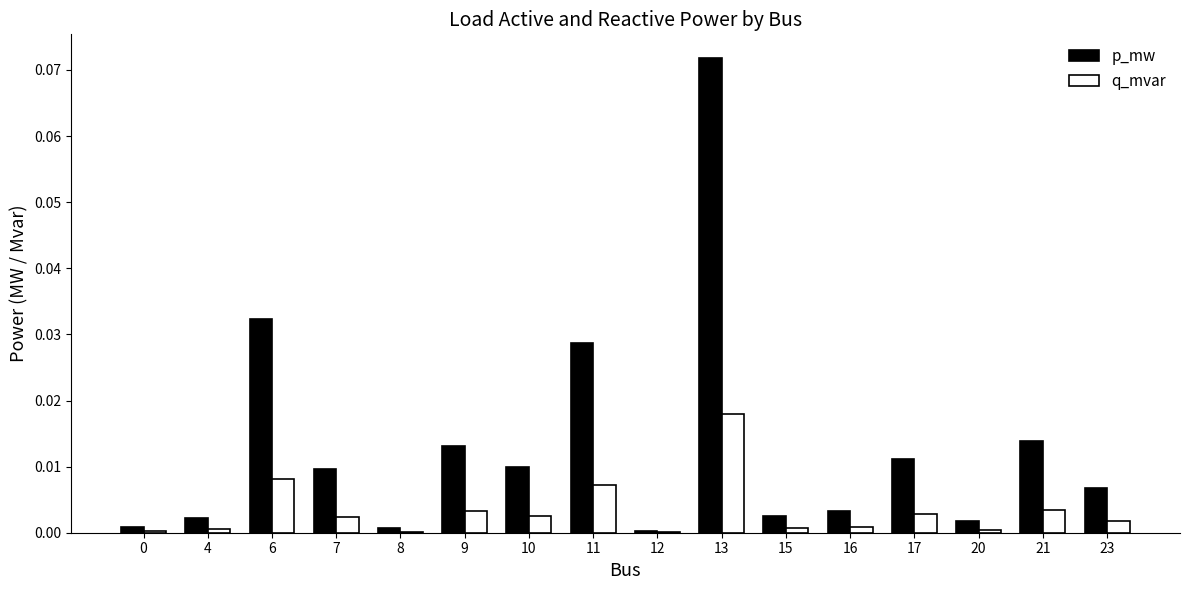

True or false: q_mvar has a value of 0.0 at 23.

True